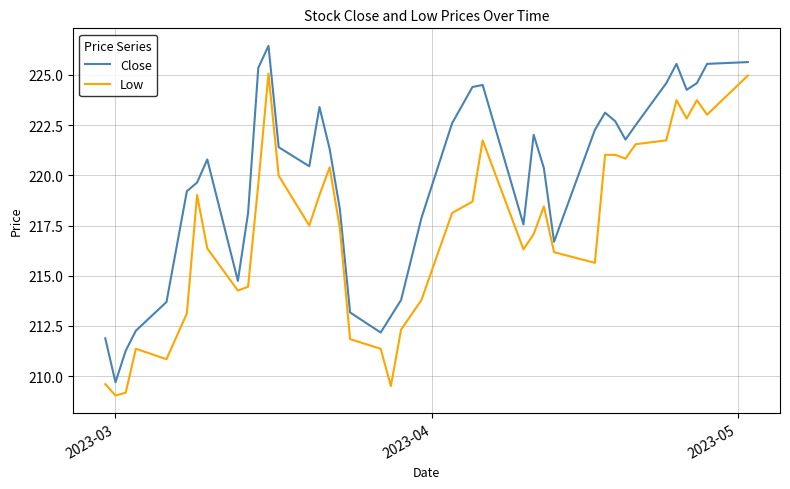

What is the smallest value displayed?

209.0